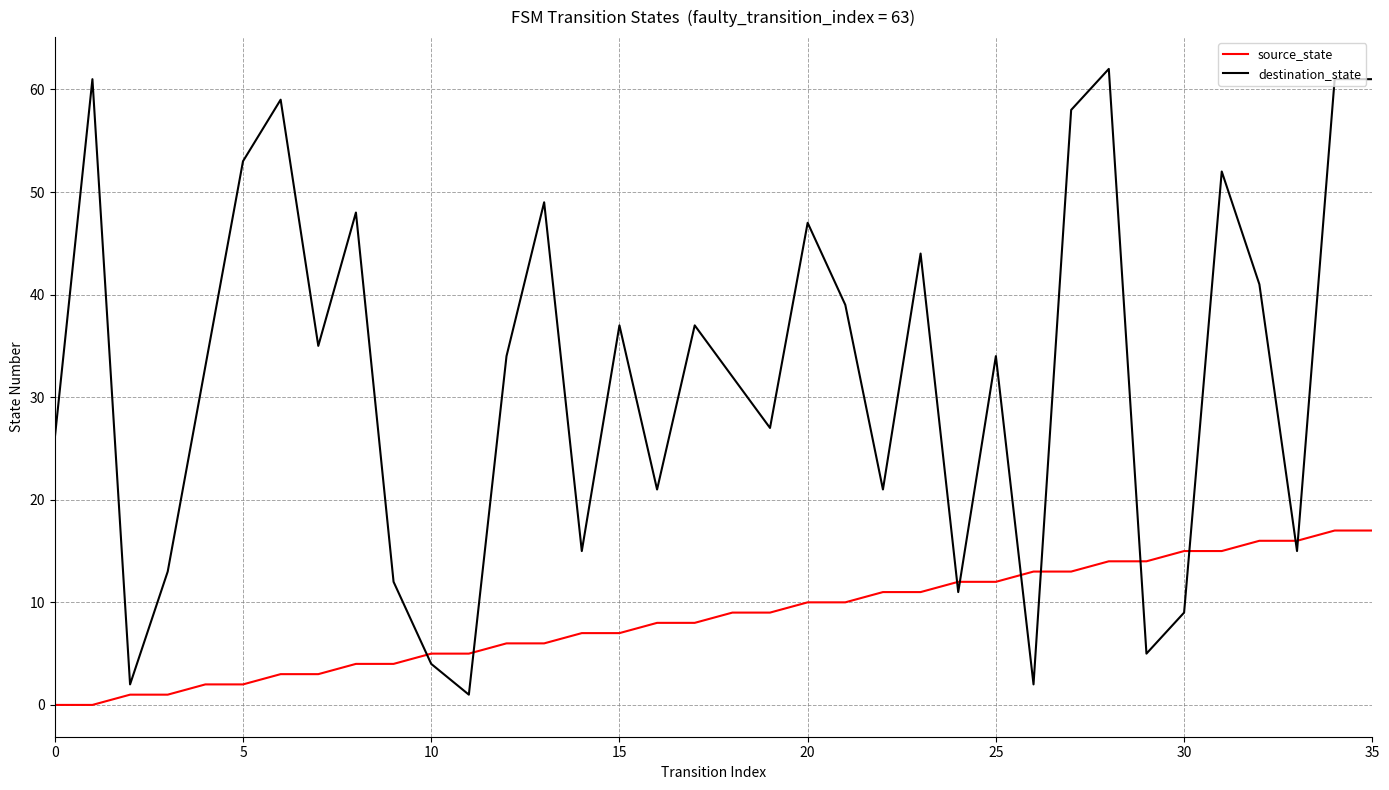

Rank the series by their maximum value, from lowest to highest.

source_state, destination_state